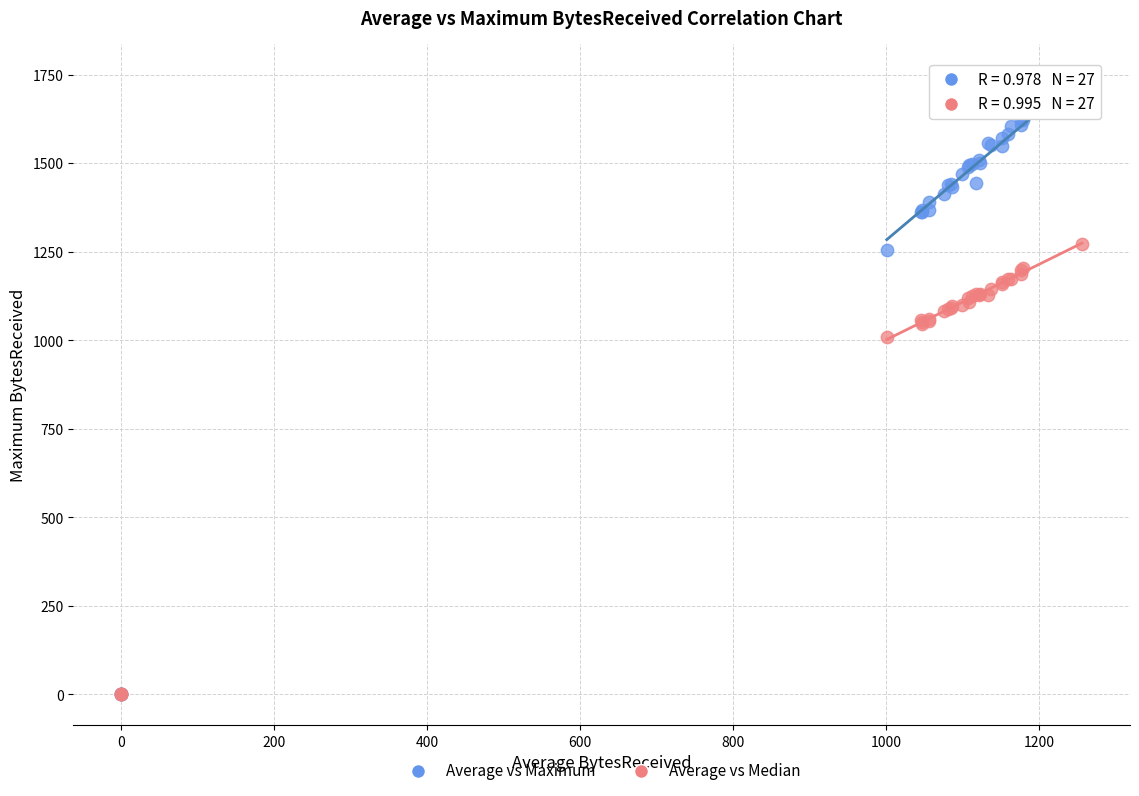

Which series has the largest Y range (max minus min)?

Average vs Maximum